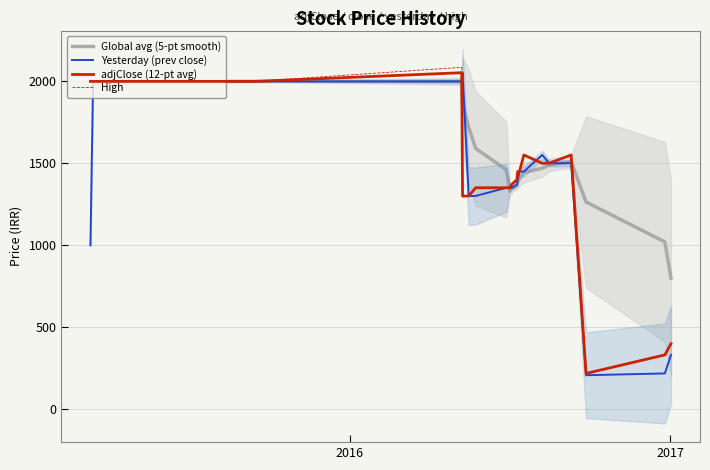

What is the lowest value of the Yesterday (prev close) series?

207.0